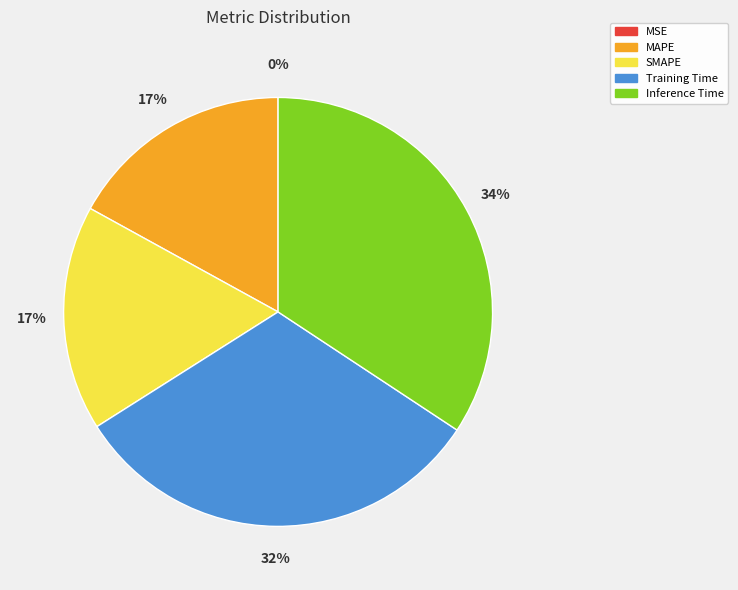

Is there a majority slice in this chart?

No